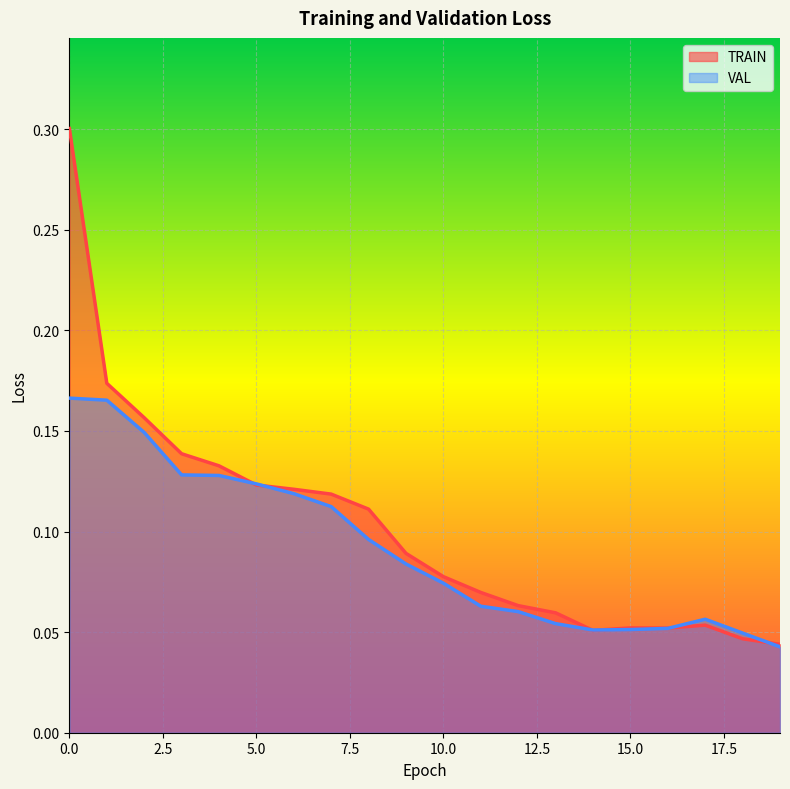

Which has a higher value, 5 or 1?

1